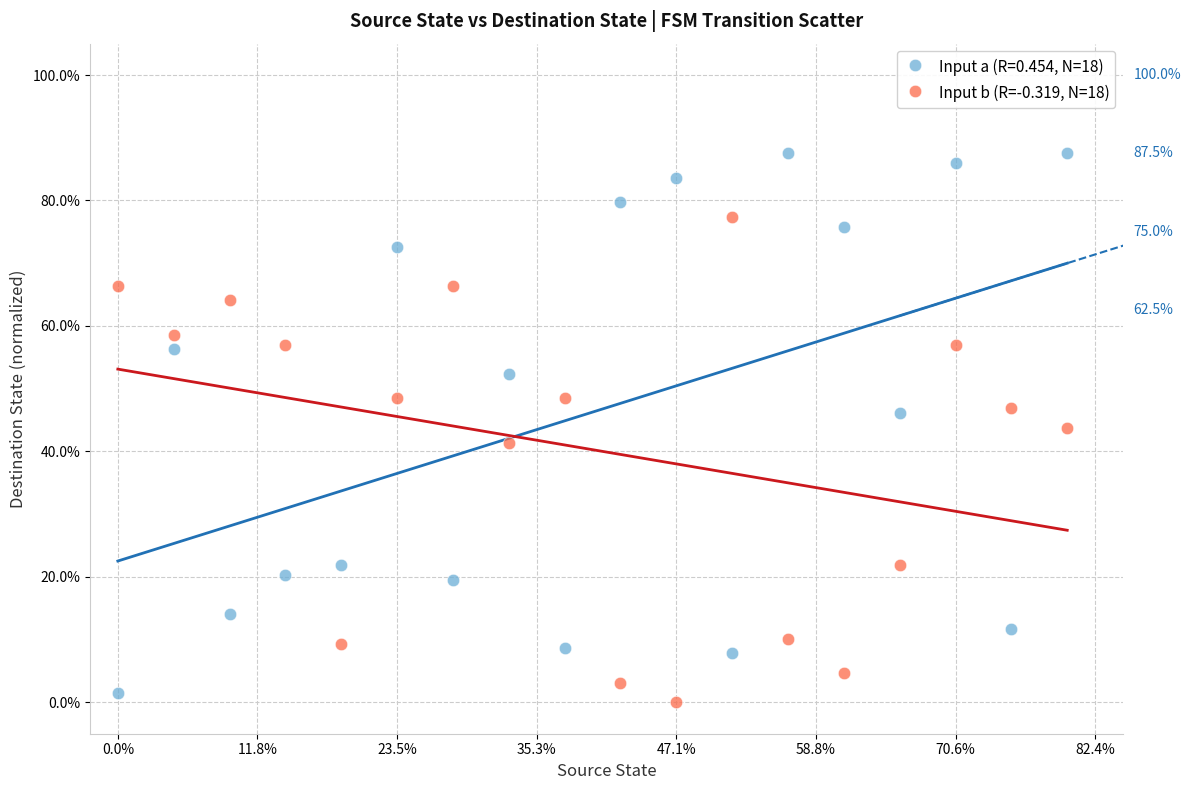

What are all the series names shown in the legend?

Input a (R=0.454, N=18), Input b (R=-0.319, N=18)